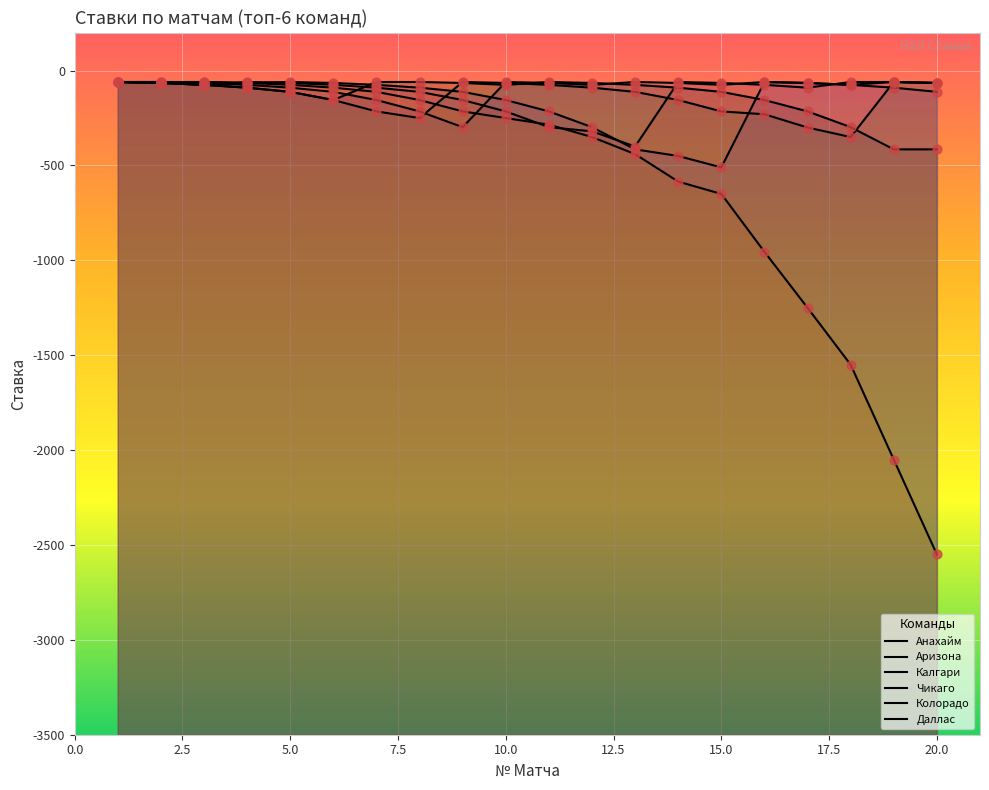

Which series reaches the minimum Y coordinate?

Колорадо